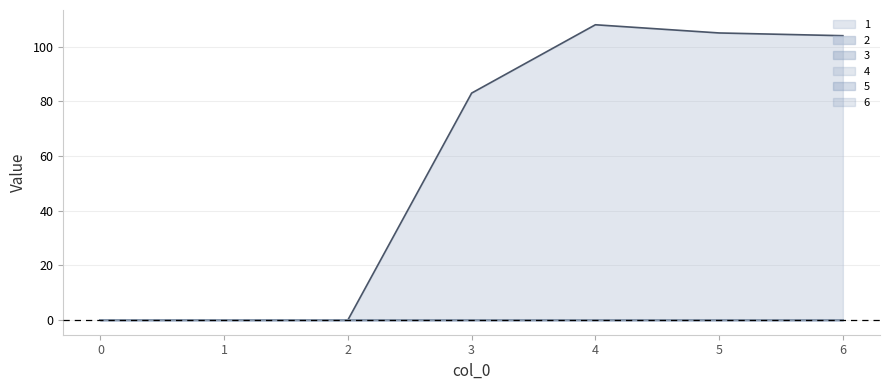

Does the chart display data point markers on the line(s)?

No